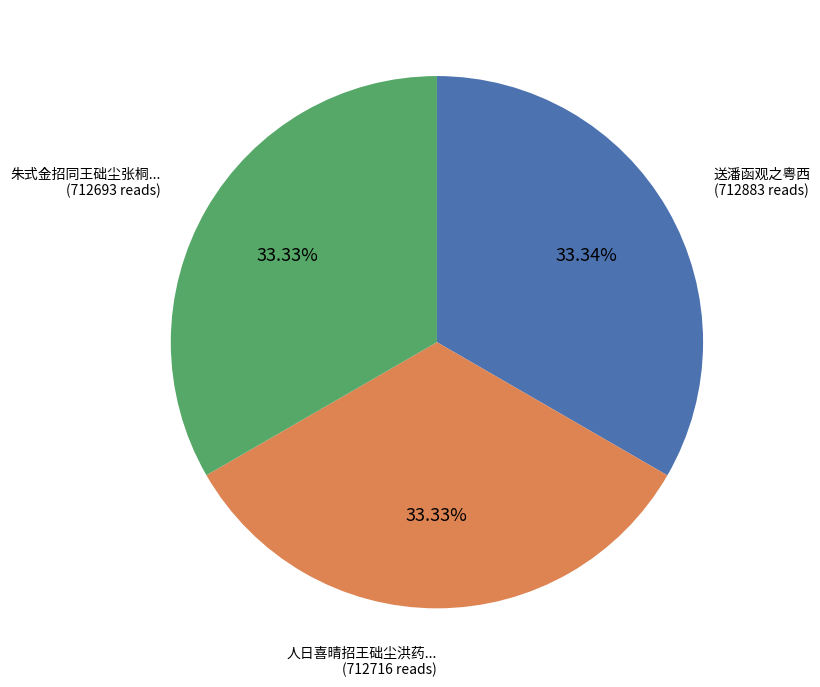

Is there any slice that represents more than half of the pie?

No